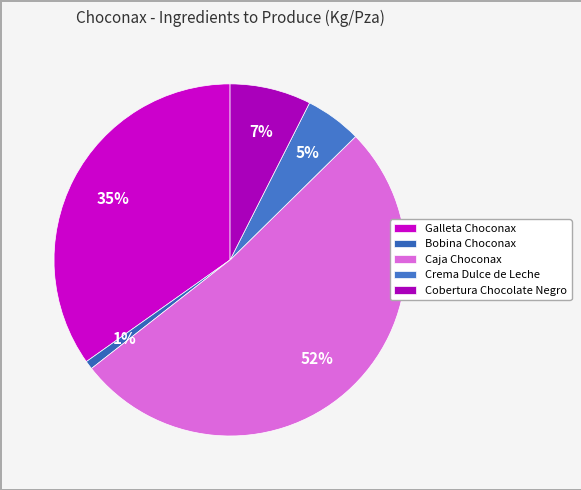

To the nearest percent, what is the difference between the largest and smallest slice percentages?

51%